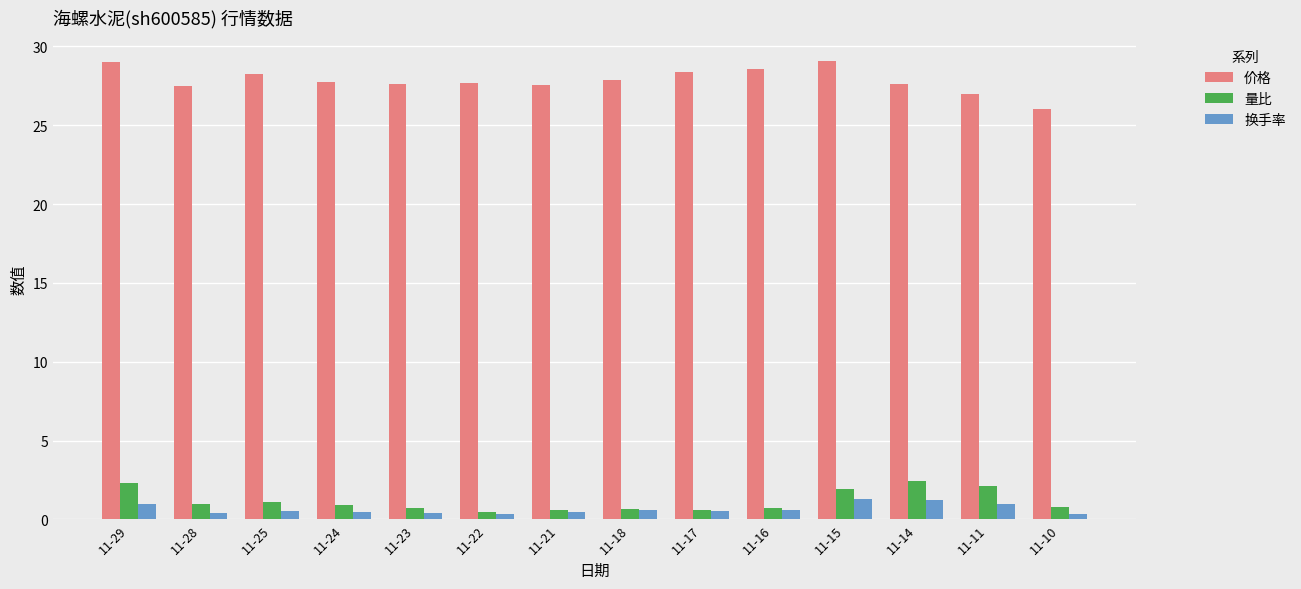

What is the difference between the maximum and minimum values in the 换手率 series?

0.9